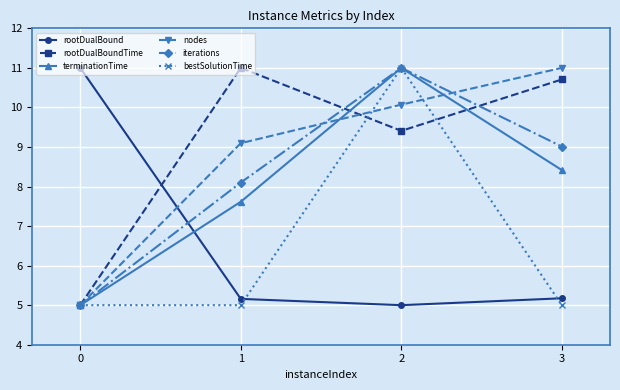

Reading left to right, what are all the values shown in this chart?

rootDualBound: 0=11.0	1=5.2	2=5.0	3=5.2
rootDualBoundTime: 0=5.0	1=11.0	2=9.4	3=10.7
terminationTime: 0=5.0	1=7.6	2=11.0	3=8.4
nodes: 0=5.0	1=9.1	2=10.1	3=11.0
iterations: 0=5.0	1=8.1	2=11.0	3=9.0
bestSolutionTime: 0=5.0	1=5.0	2=11.0	3=5.0